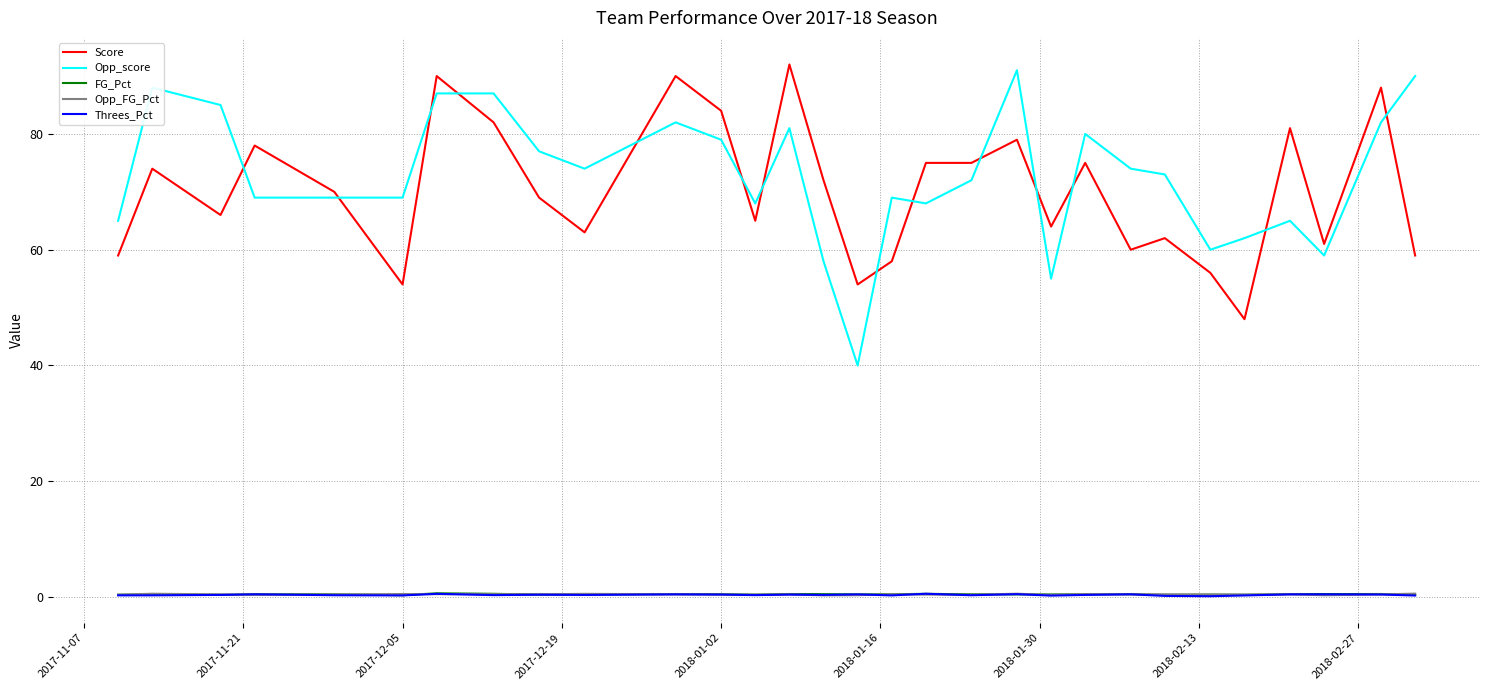

True or false: Opp_score and FG_Pct intersect in this chart.

False